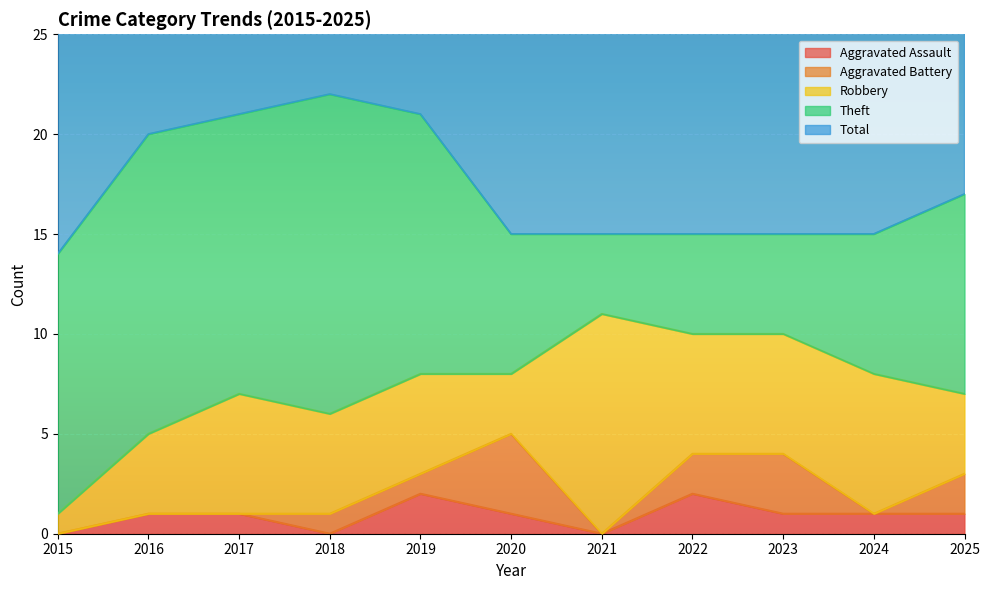

The Robbery series shows 11 at 2021. True or false?

True